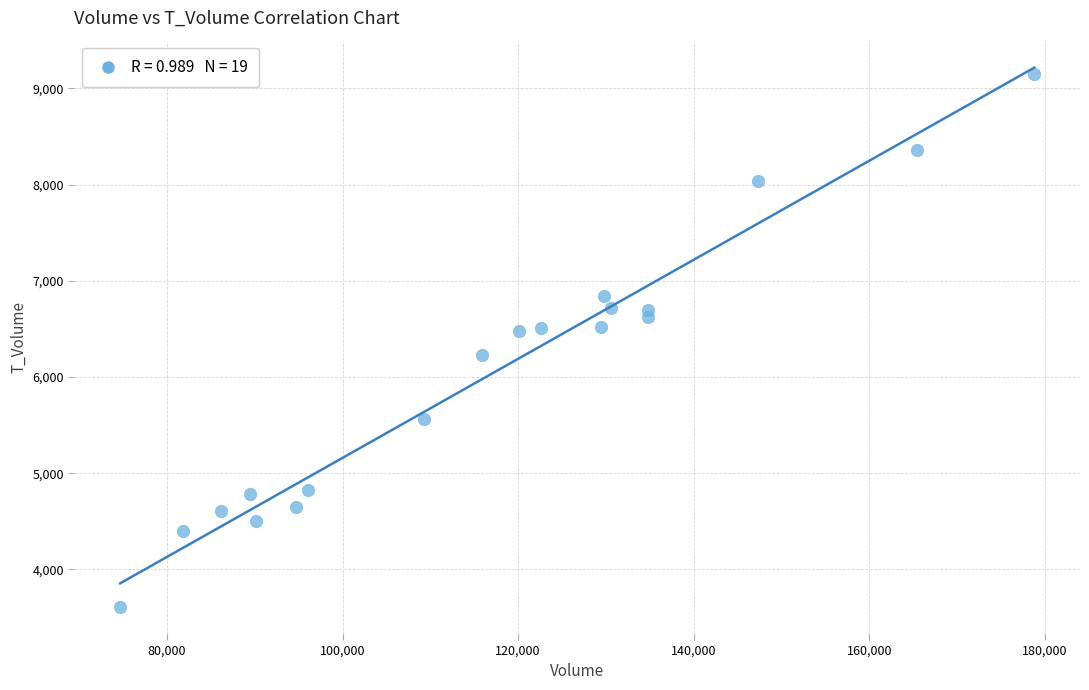

What is the range of Y values (max minus min)?

5541